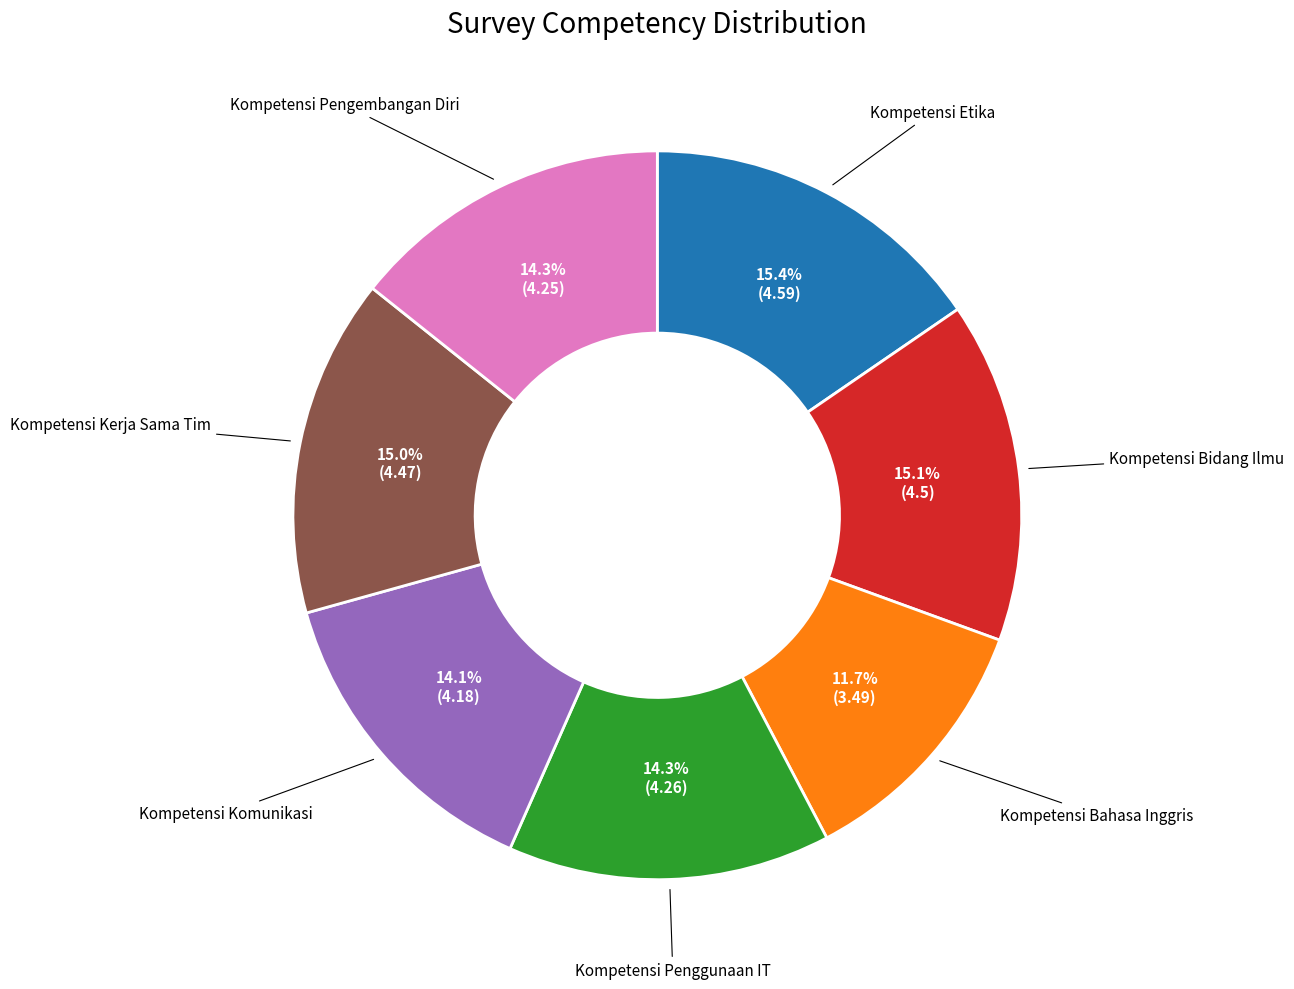

The Kompetensi Pengembangan Diri slice represents 8% of the pie. True or false?

False